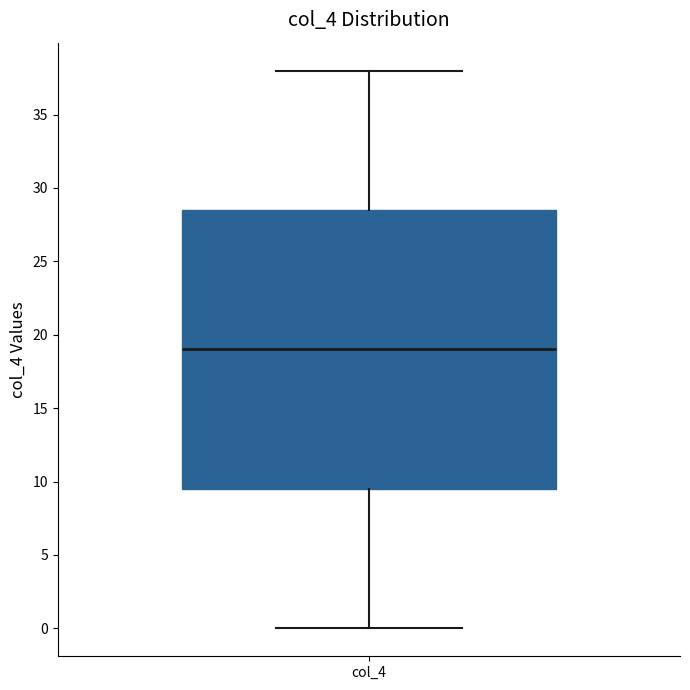

Transcribe this box plot: give where the median line is, the range the box spans, and where the two whiskers end, as read against the y-axis. The values are not printed on the chart, so give them approximately, as read against the axis.

median 19.0, box 9.5 to 28.5, whiskers 0.0 to 38.0